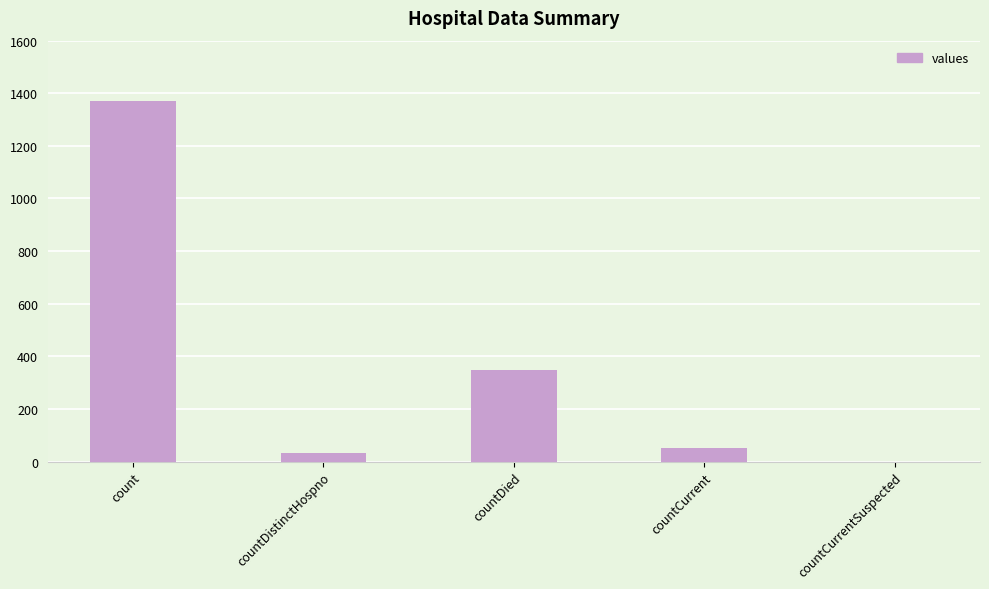

Count the number of data series in this chart.

1